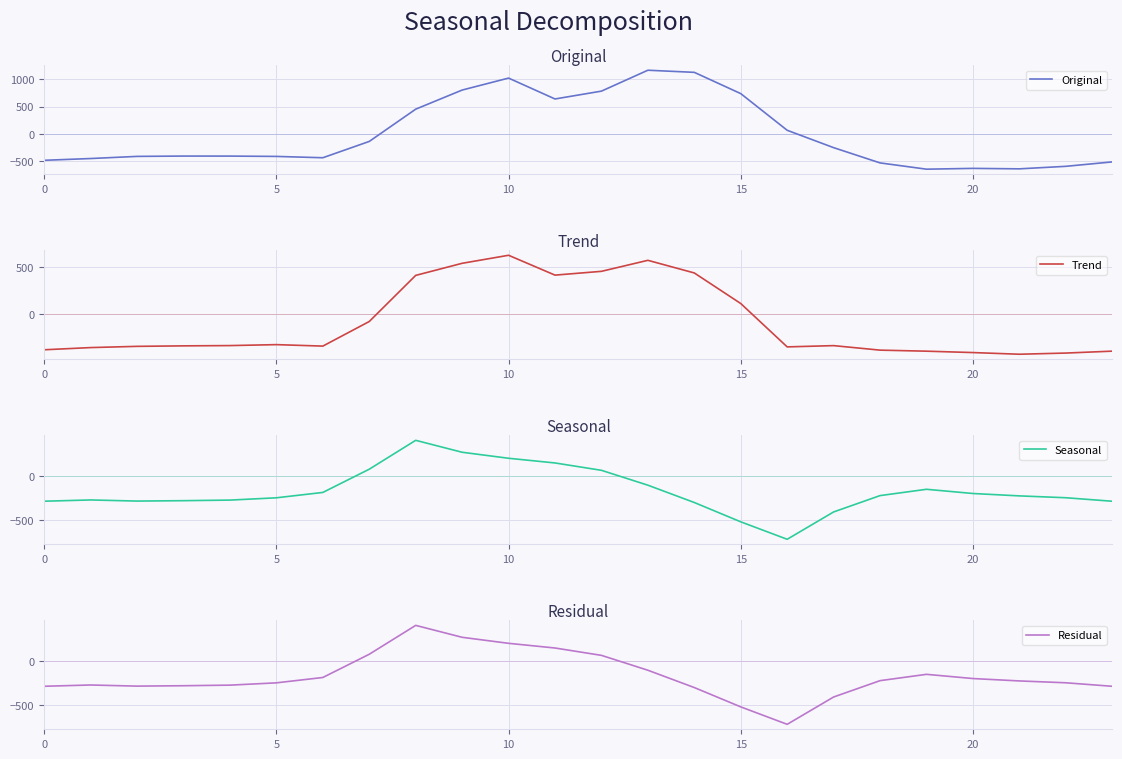

What is the minimum value for Original?

-644.5